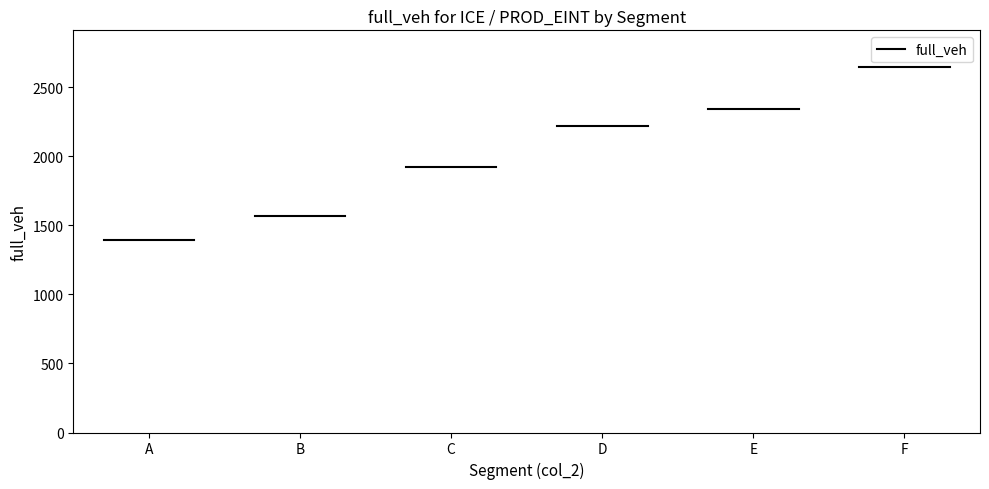

How many data points does each series have?

6